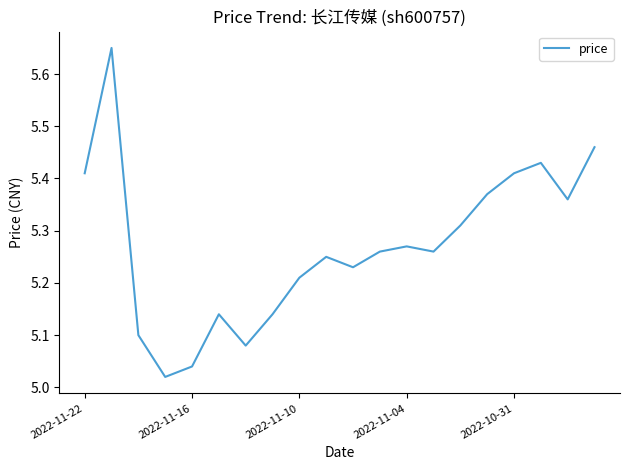

What is the difference between the maximum and minimum values?

0.6